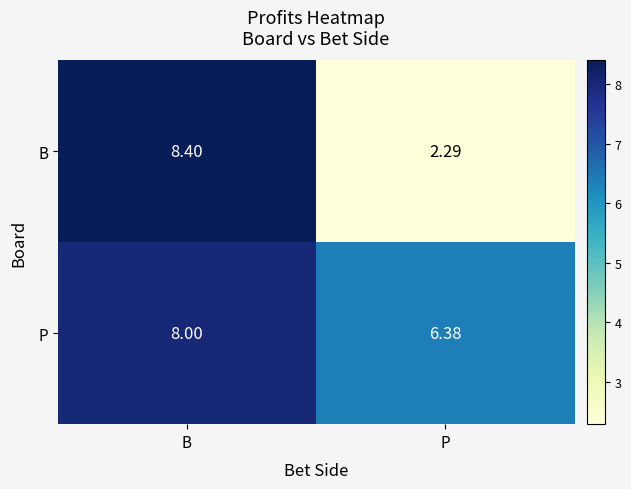

Rank the series by their maximum value, from highest to lowest.

B, P